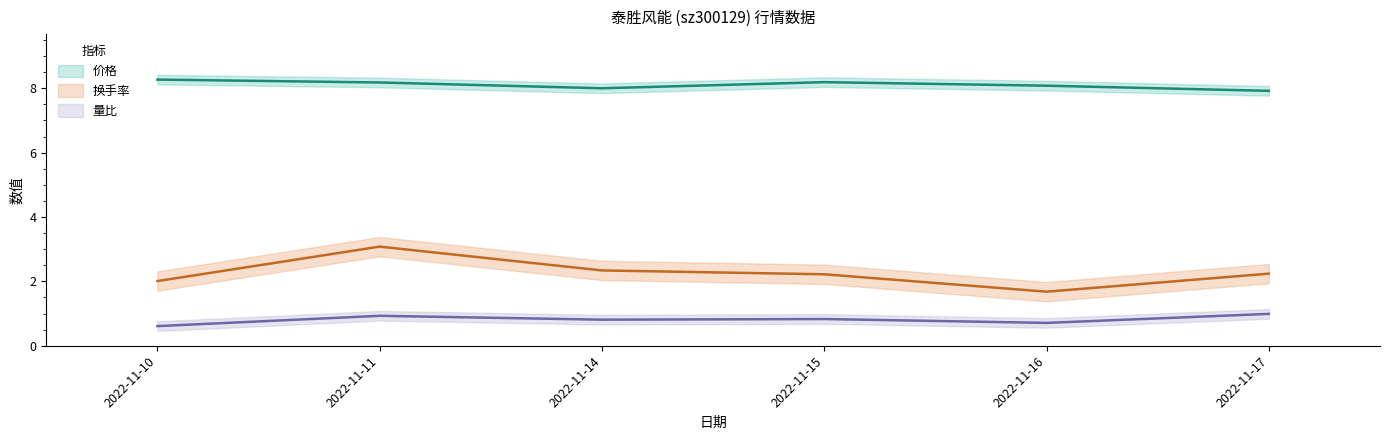

How many values in the 价格 series exceed 8?

4